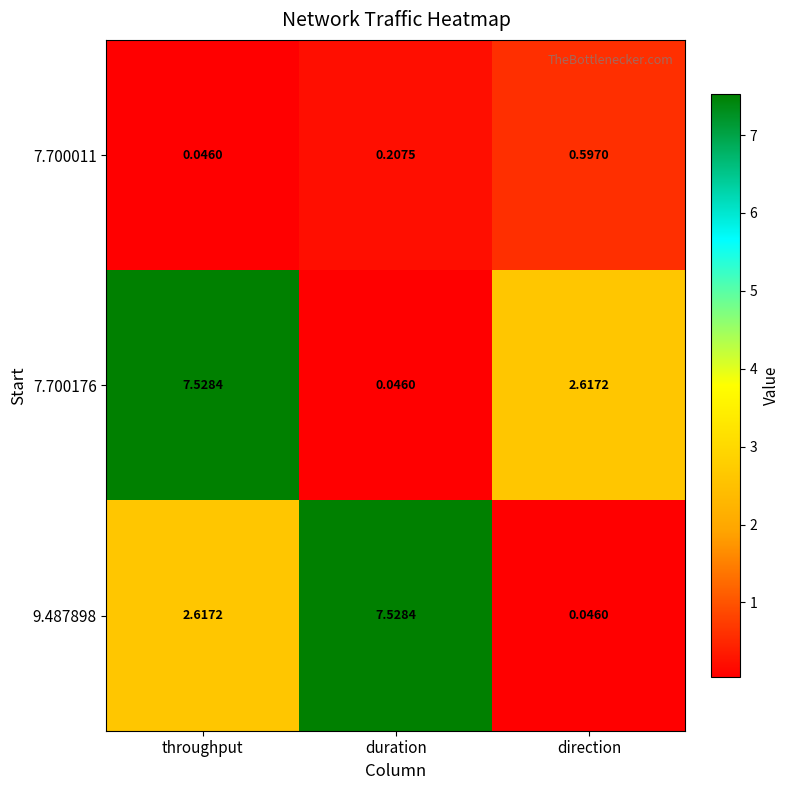

At which category is the sum across all series the highest?

throughput